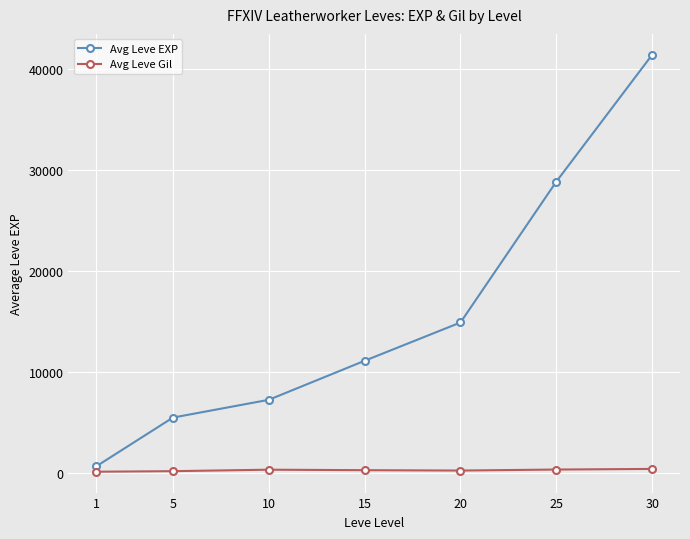

True or false: Avg Leve EXP and Avg Leve Gil intersect in this chart.

False